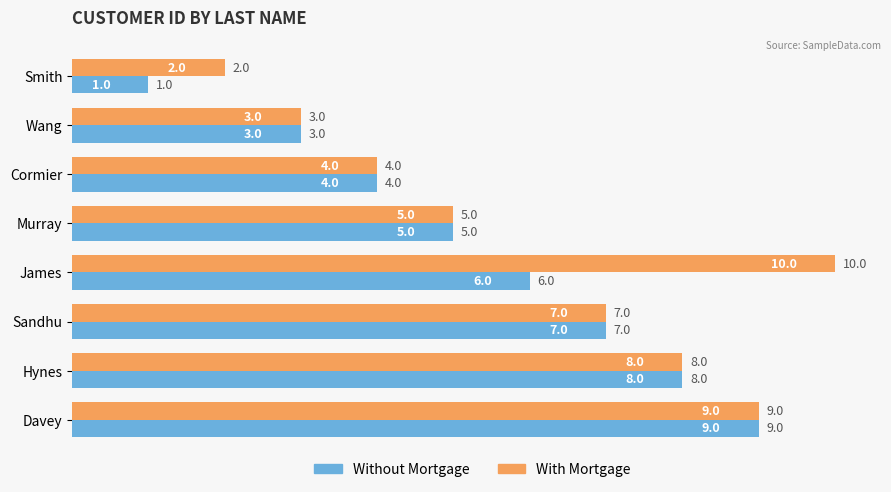

What is the difference between the second highest and second lowest values in the Without Mortgage series?

5